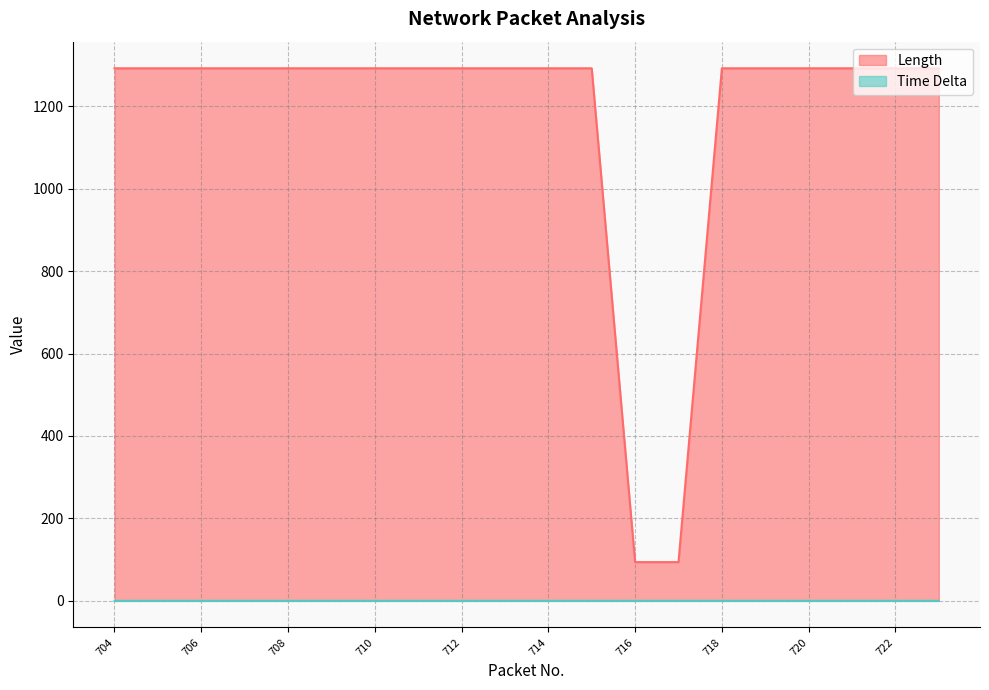

What is the total value across all series at 707?

1292.0